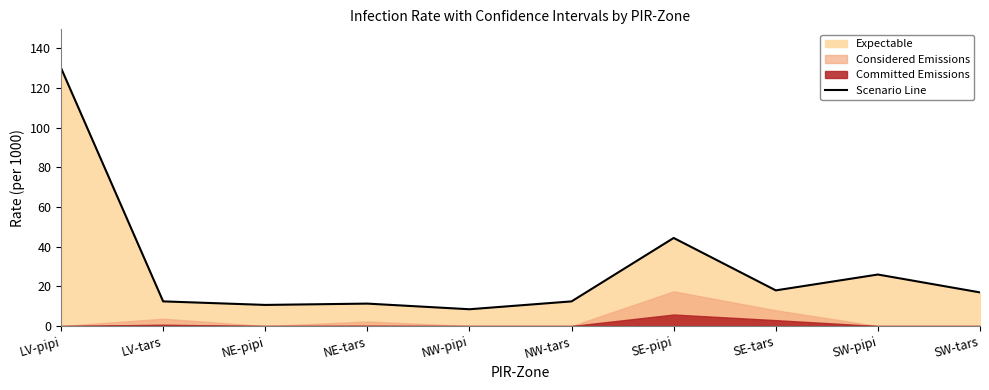

Reading left to right, what are all the values shown in this chart?

130.0	12.4	10.6	11.3	8.5	12.4	44.4	18.0	25.9	16.9